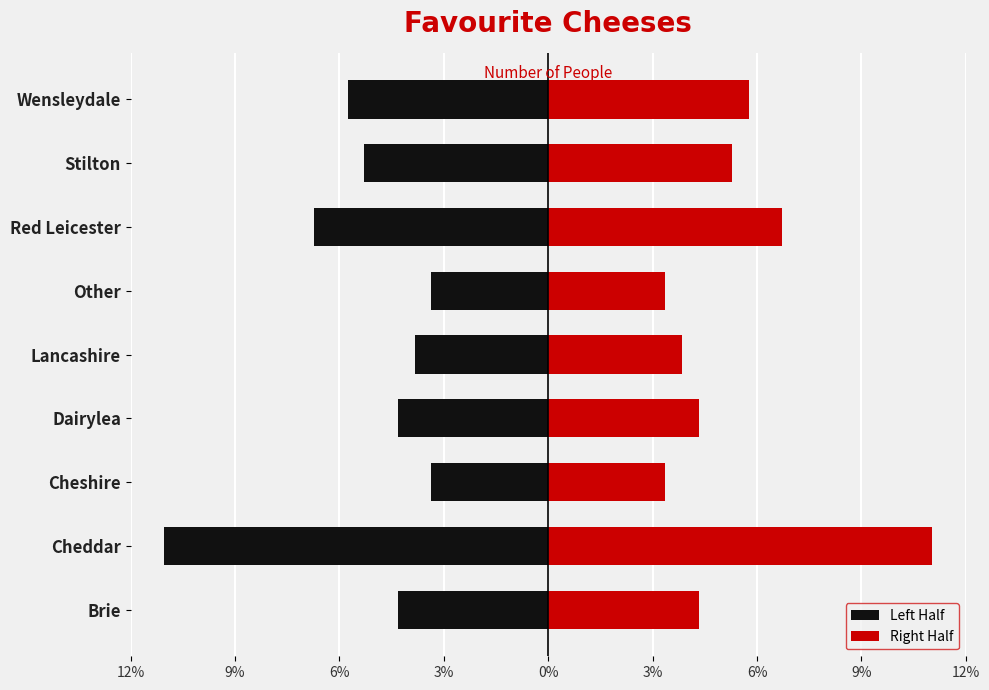

Count the number of data series in this chart.

2